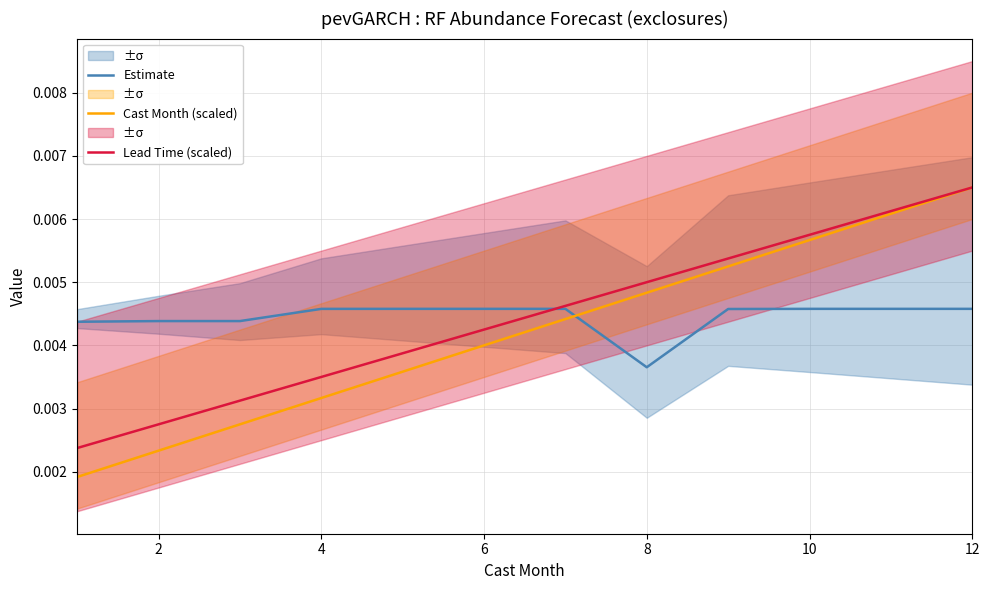

At which label is Estimate closest to 0?

8